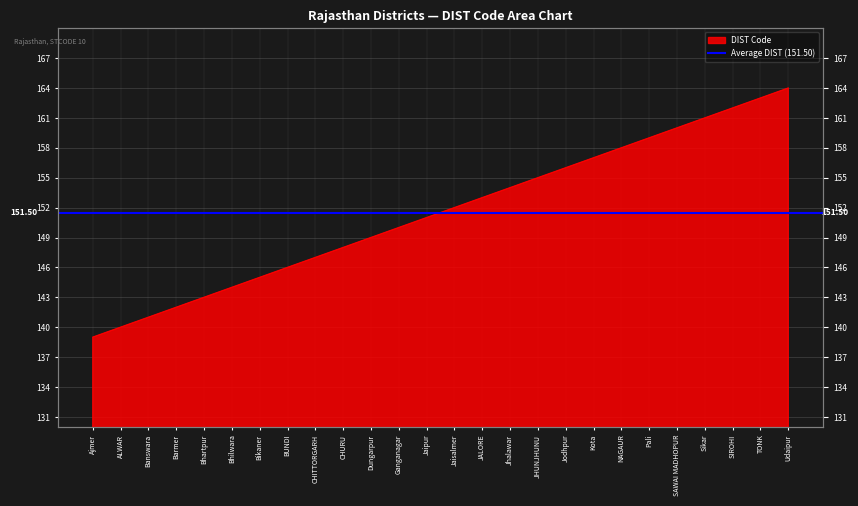

What position from the right is Jaisalmer?

13